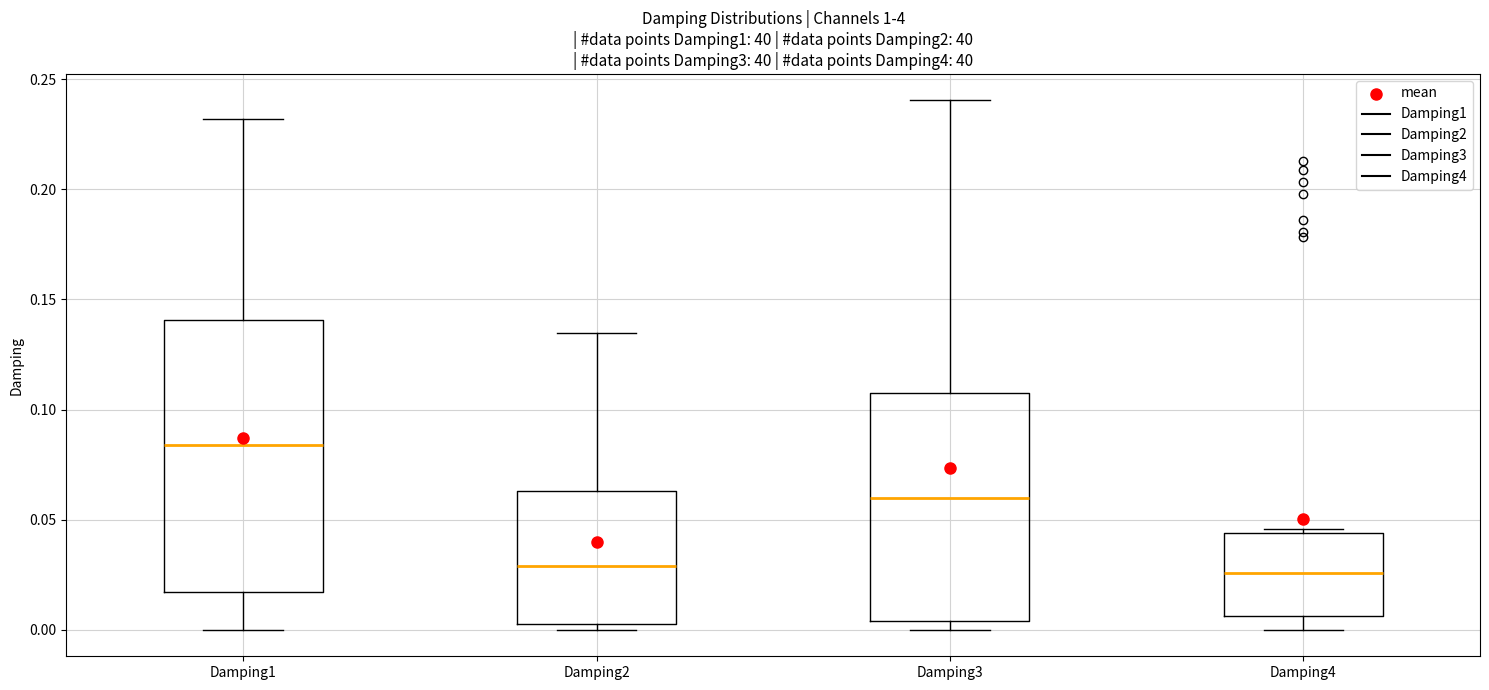

Reading left to right, read every box against the y-axis: the position of its median line, the range the box covers, and the ends of its whiskers. The values are not printed on the chart, so give them approximately, as read against the axis.

Damping1: median 0.085, box 0.015 to 0.140, whiskers 0.000 to 0.230
Damping2: median 0.030, box 0.005 to 0.065, whiskers 0.000 to 0.135
Damping3: median 0.060, box 0.005 to 0.110, whiskers 0.000 to 0.240
Damping4: median 0.025, box 0.005 to 0.045, whiskers 0.000 to 0.045 (just above the box's upper edge)